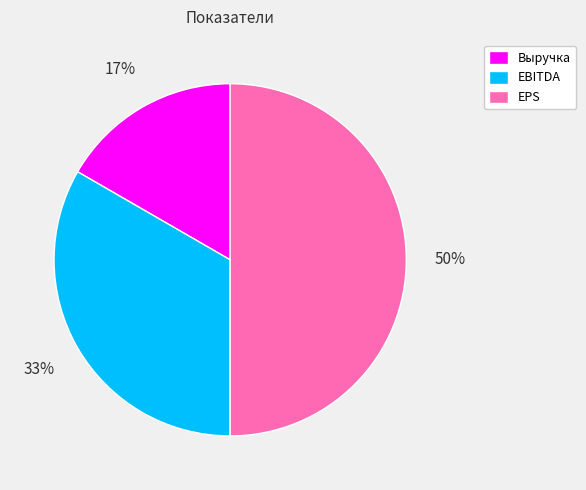

How many slices are in this pie chart?

3